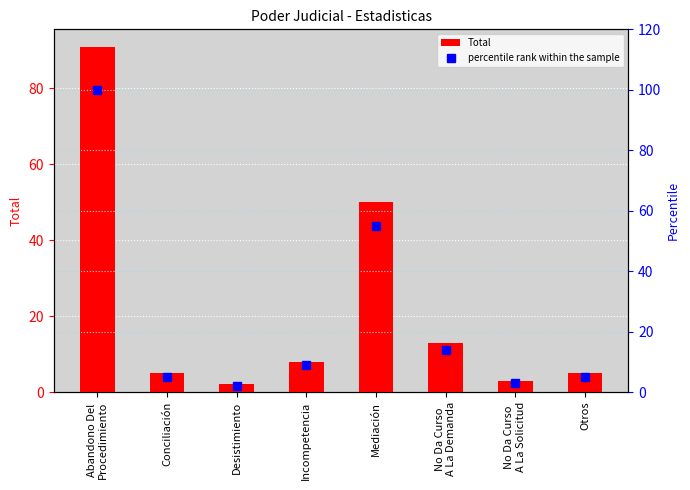

Reading left to right, transcribe all the data shown in this chart.

Total: Abandono Del
Procedimiento=91	Conciliación=5	Desistimiento=2	Incompetencia=8	Mediación=50	No Da Curso
A La Demanda=13	No Da Curso
A La Solicitud=3	Otros=5
percentile rank within the sample: Abandono Del
Procedimiento=100	Conciliación=5	Desistimiento=2	Incompetencia=9	Mediación=55	No Da Curso
A La Demanda=14	No Da Curso
A La Solicitud=3	Otros=5